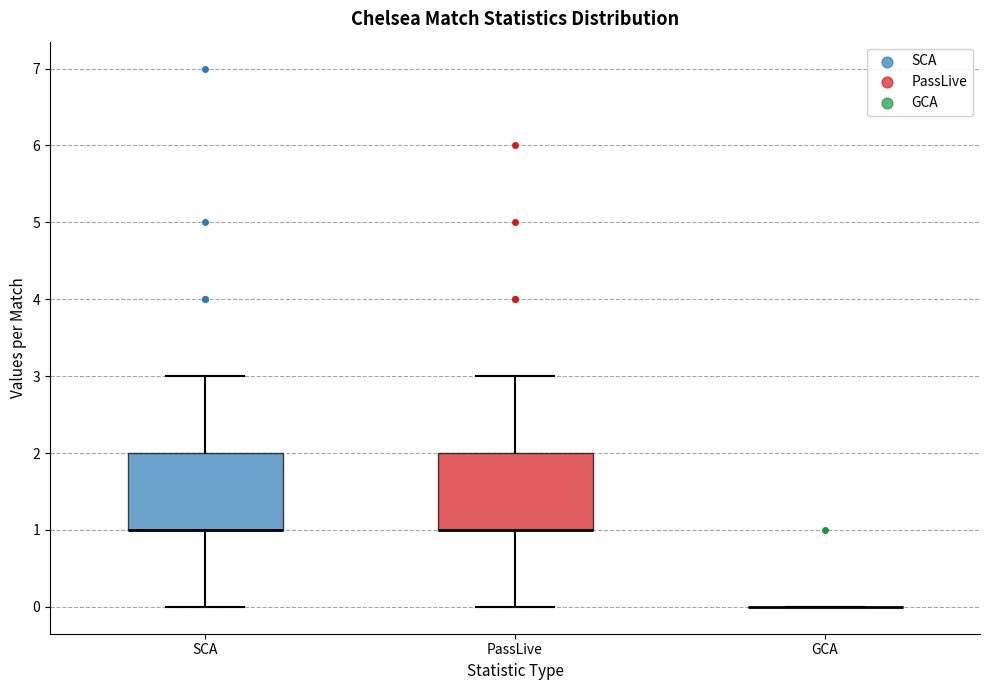

Reading left to right, transcribe this box plot: for each box, give where its median line is, the range the box spans, and where its two whiskers end, as read against the y-axis. The values are not printed on the chart, so give them approximately, as read against the axis.

SCA: median 1 (drawn on the box's lower edge), box 1 to 2, whiskers 0 to 3
PassLive: median 1 (drawn on the box's lower edge), box 1 to 2, whiskers 0 to 3
GCA: box collapsed to a line at 0, whiskers 0 to 0